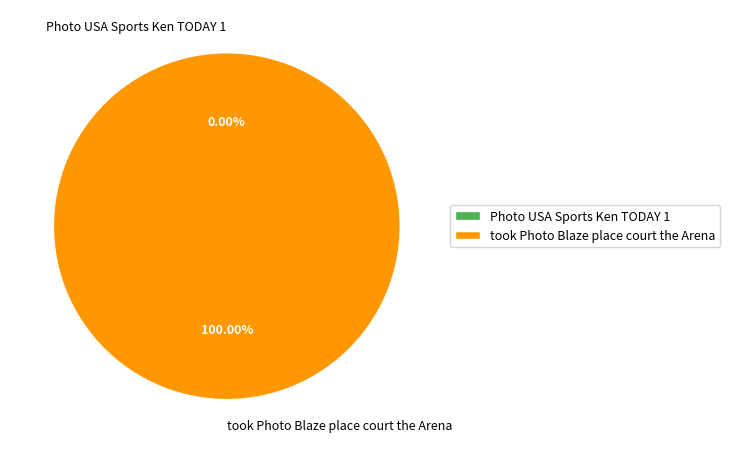

To the nearest percent, what is the average slice percentage?

50%